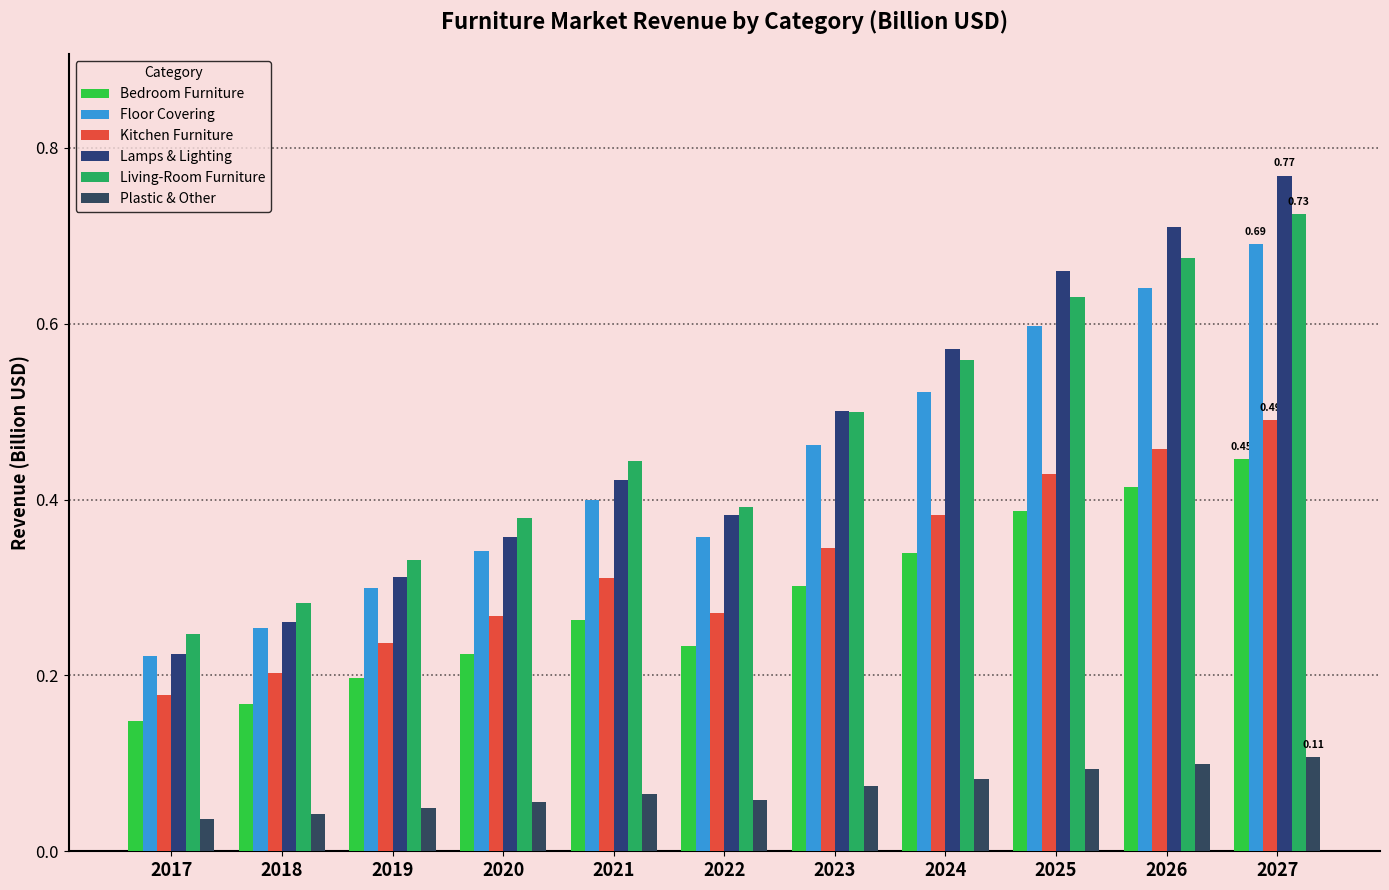

What is the sum of all Lamps & Lighting values?

5.2